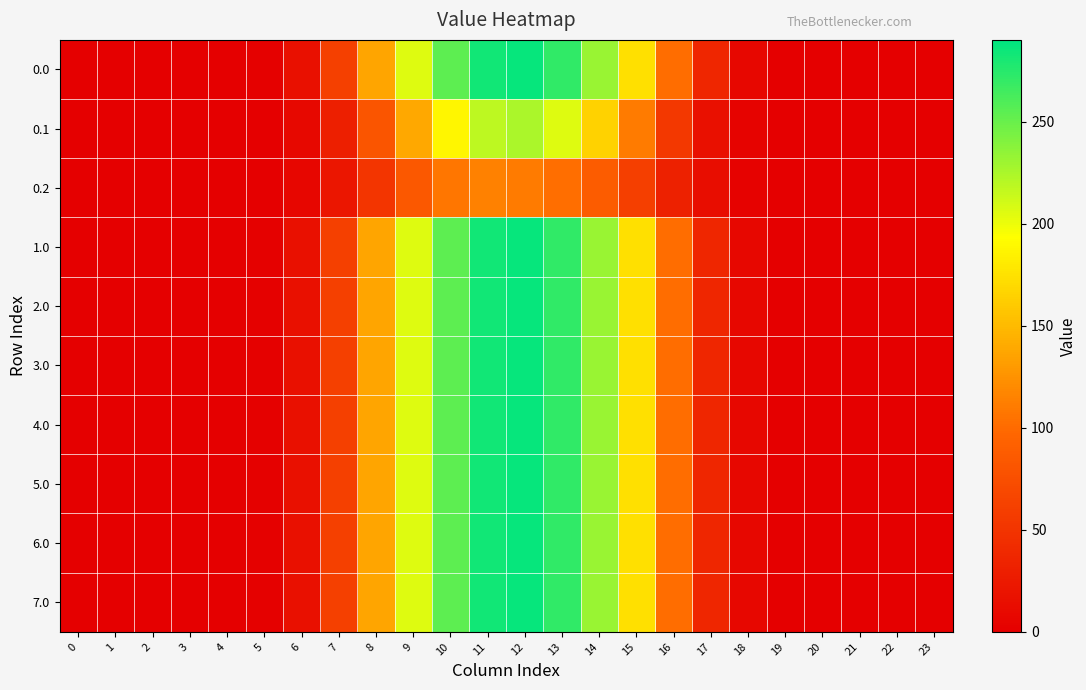

Which has a higher value, 3 or 6?

6